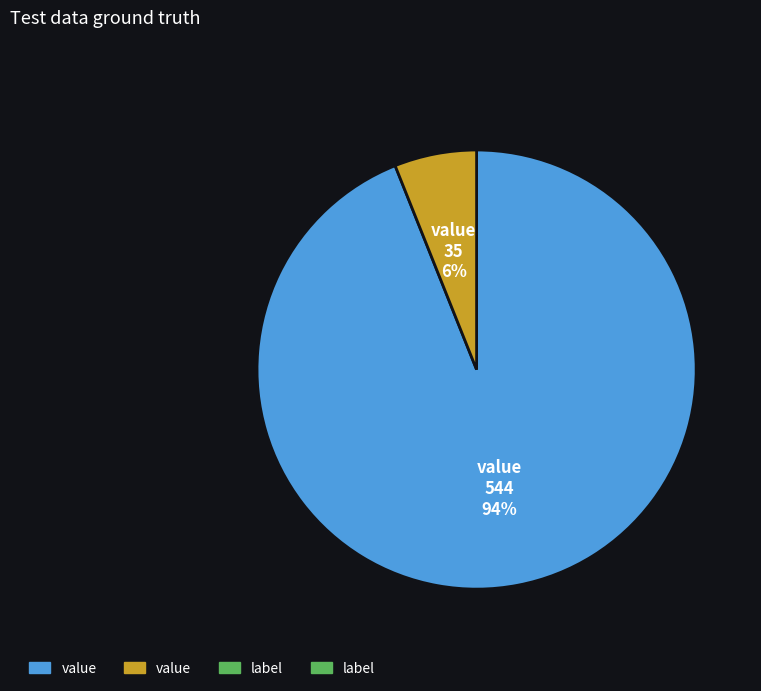

Is there a majority slice in this chart?

Yes